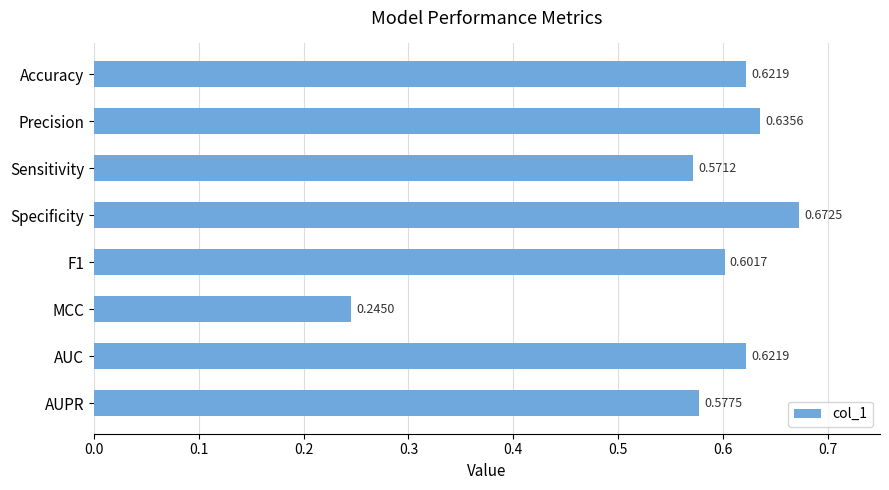

What is the label of the 7th bar from the bottom?

Precision